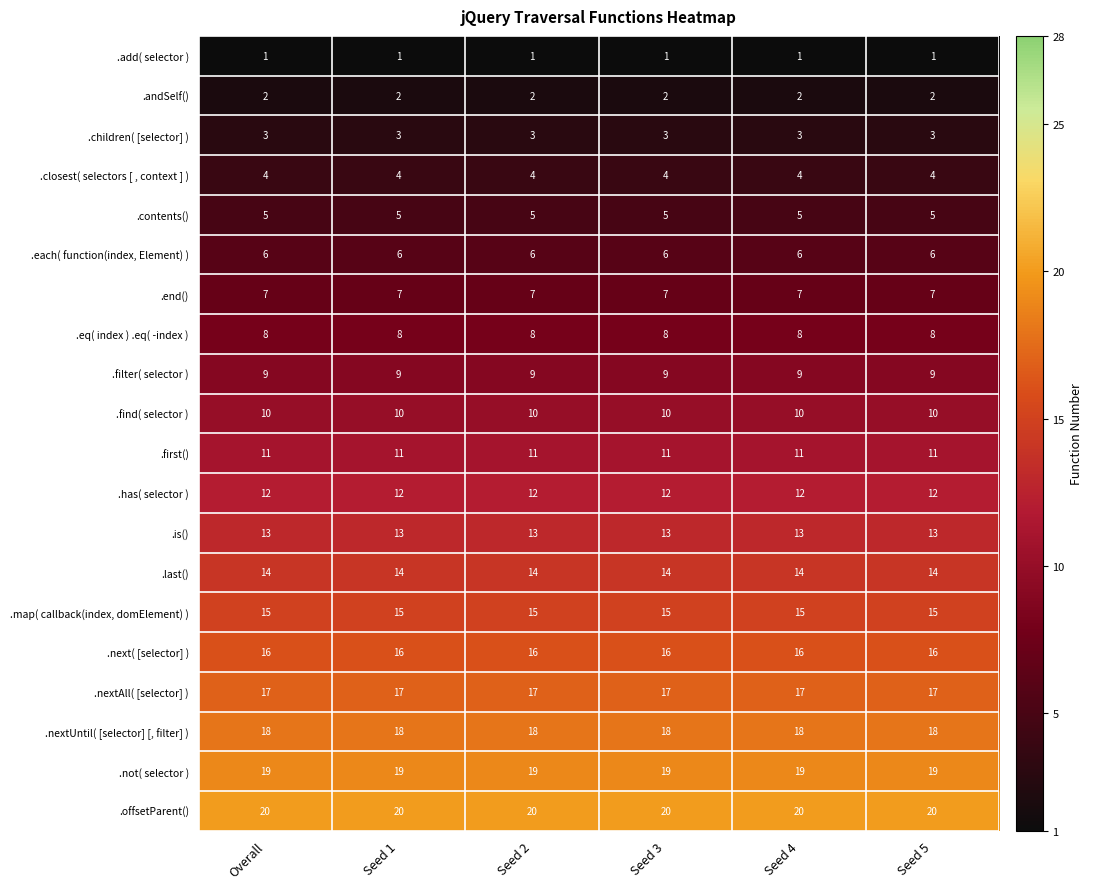

List the series in order of their peak value, highest first.

.offsetParent(), .not( selector ), .nextUntil( [selector] [, filter] ), .nextAll( [selector] ), .next( [selector] ), .map( callback(index, domElement) ), .last(), .is(), .has( selector ), .first(), .find( selector ), .filter( selector ), .eq( index ) .eq( -index ), .end(), .each( function(index, Element) ), .contents(), .closest( selectors [ , context ] ), .children( [selector] ), .andSelf(), .add( selector )